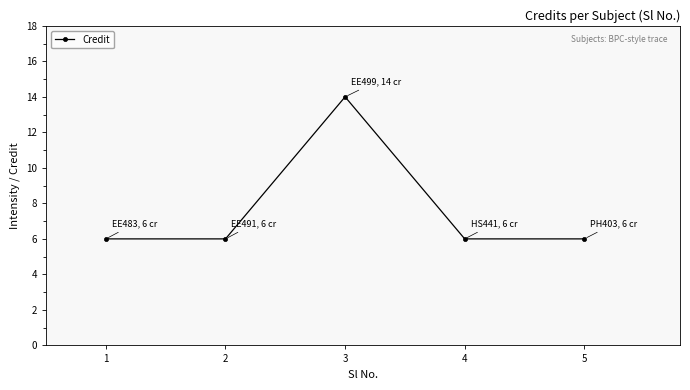

Is this an area chart (filled region under the line)?

No